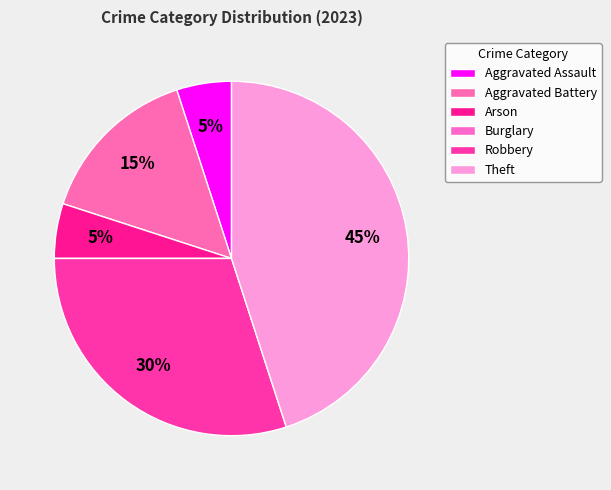

To the nearest percent, what is the average slice percentage?

17%